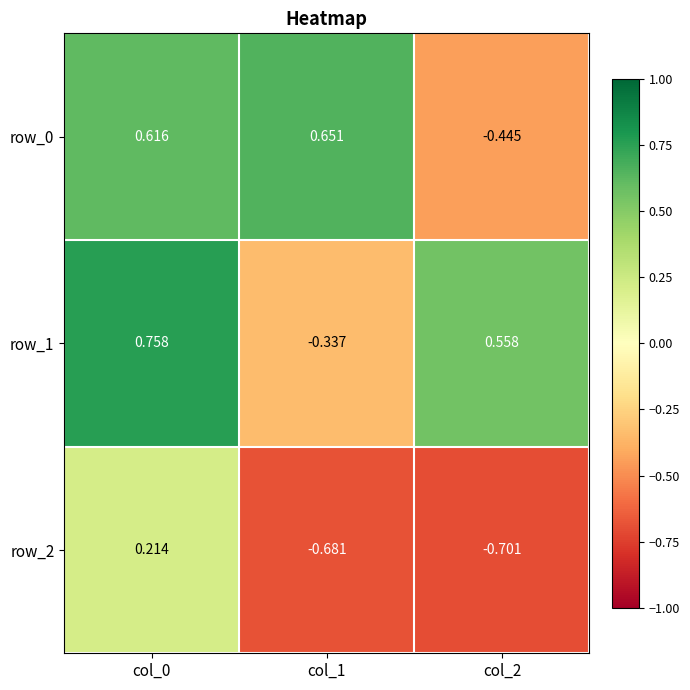

At which label does row_1 reach its minimum?

col_1